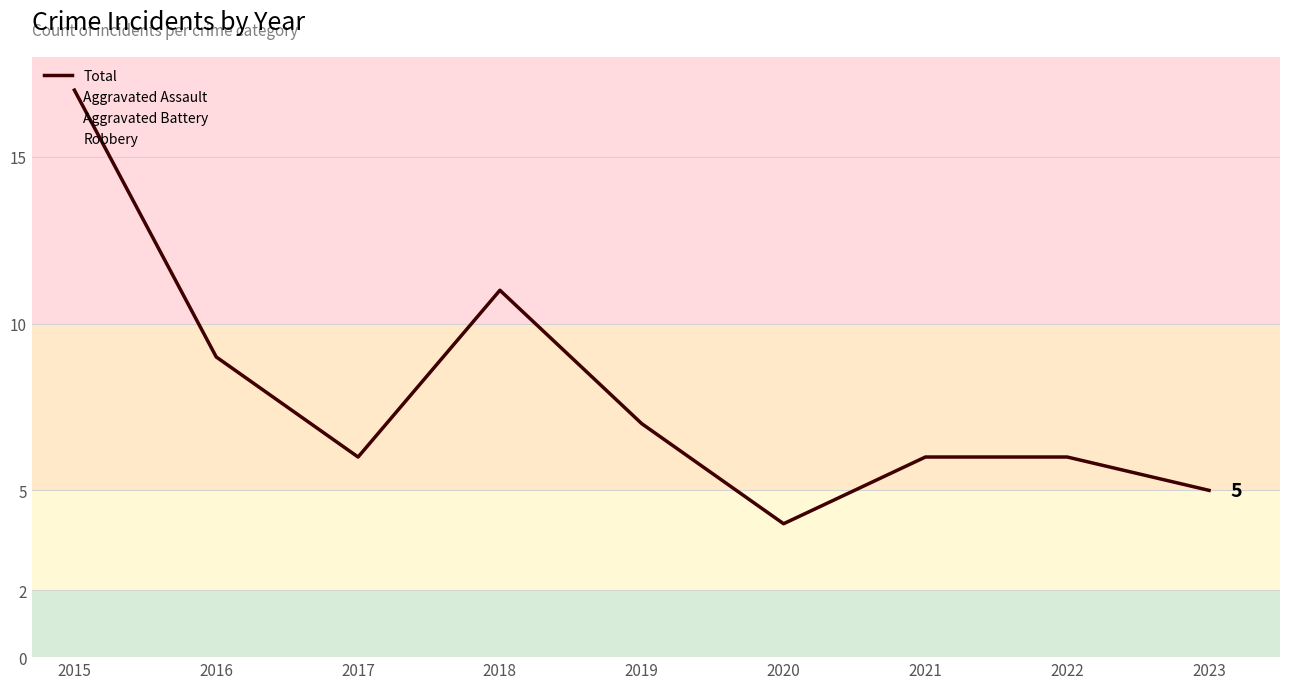

What is the ratio of the value at 2016 to the value at 2017?

1.5